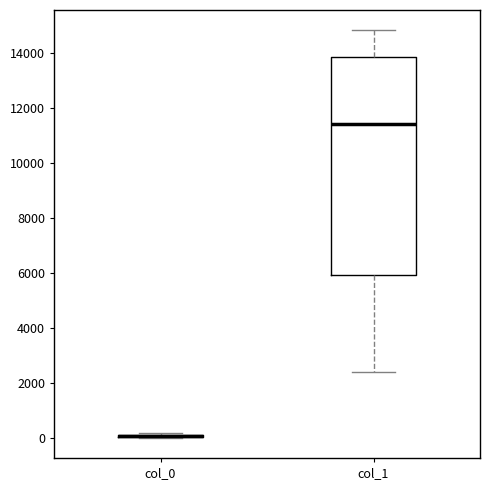

Reading left to right, transcribe this box plot: for each box, give where its median line is, the range the box spans, and where its two whiskers end, as read against the y-axis. The values are not printed on the chart, so give them approximately, as read against the axis.

col_0: box collapsed to a line at 0, whiskers 0 to 200
col_1: median 11400, box 6000 to 13800, whiskers 2400 to 14800